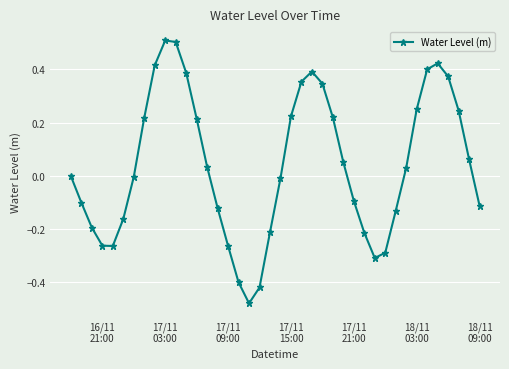

What is the sum of all values?

1.6